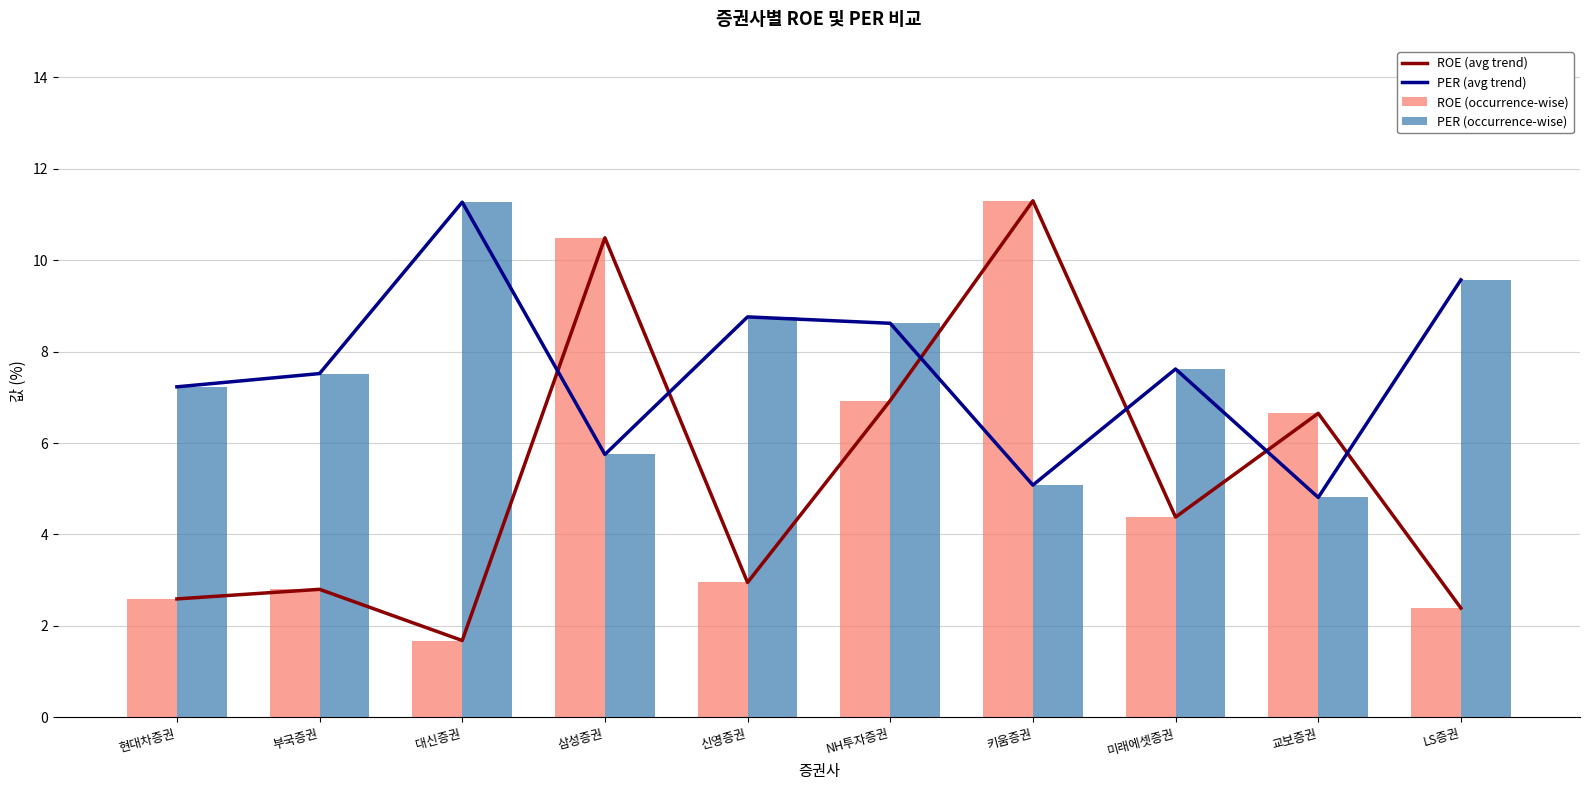

At how many categories does at least one series exceed 2?

10